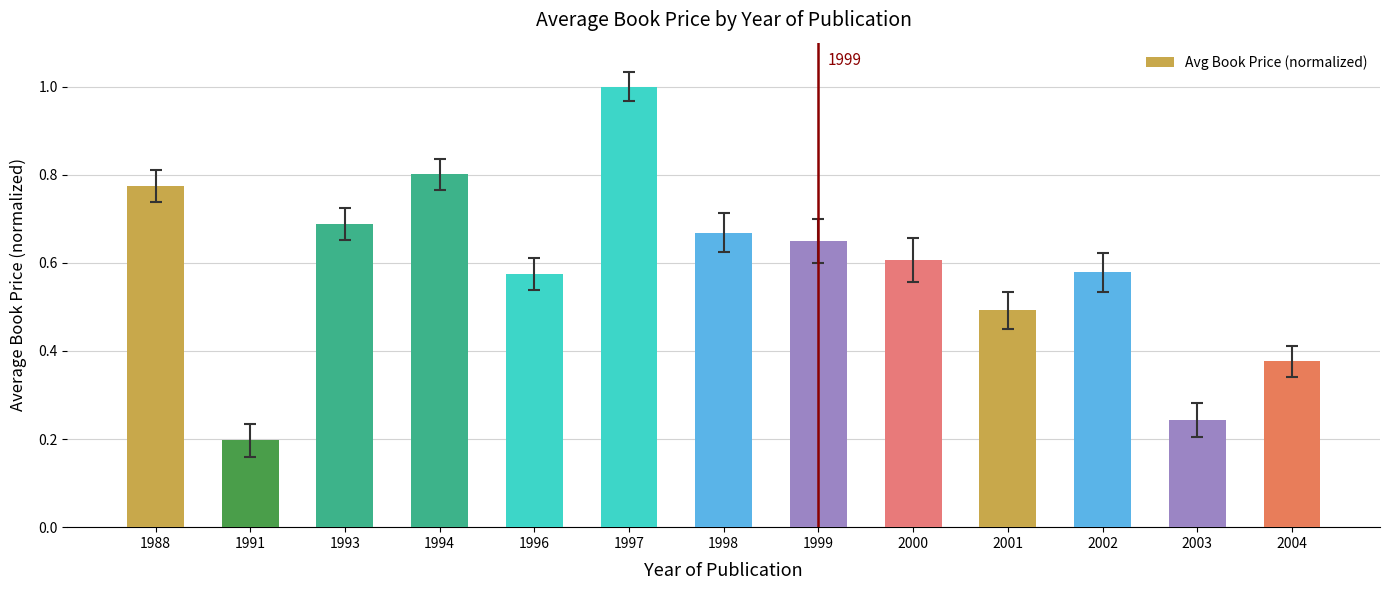

What is the sum of all values?

7.7